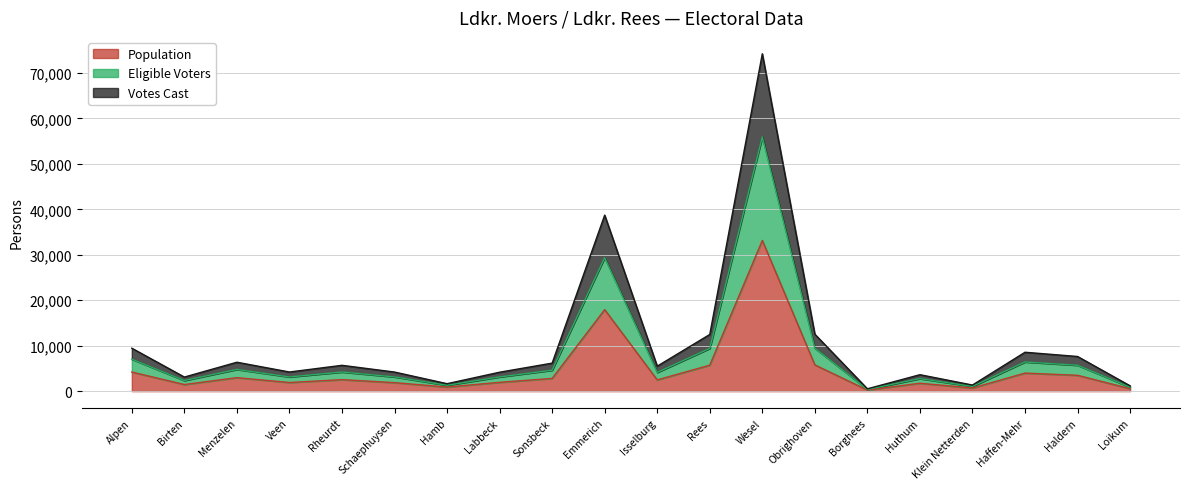

At which category is the sum across all series the highest?

Wesel